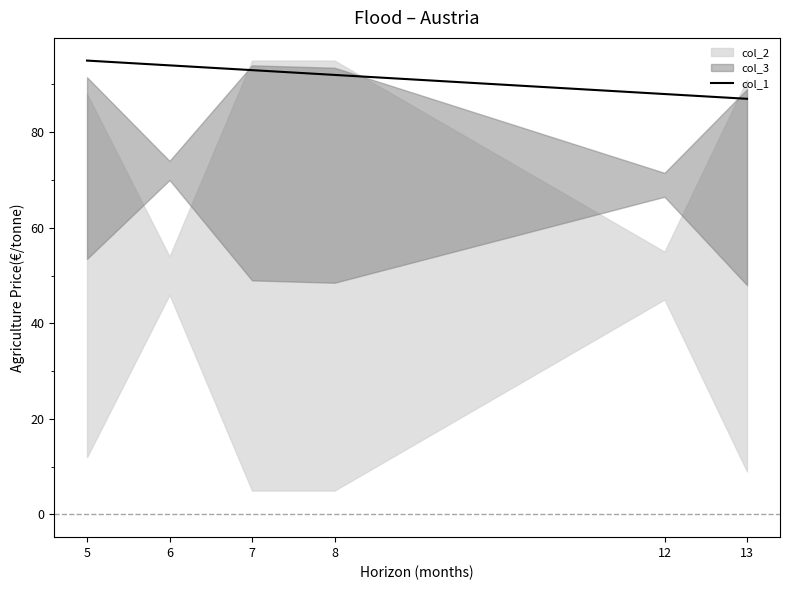

Rank the categories by value from lowest to highest.

13, 12, 8, 7, 6, 5